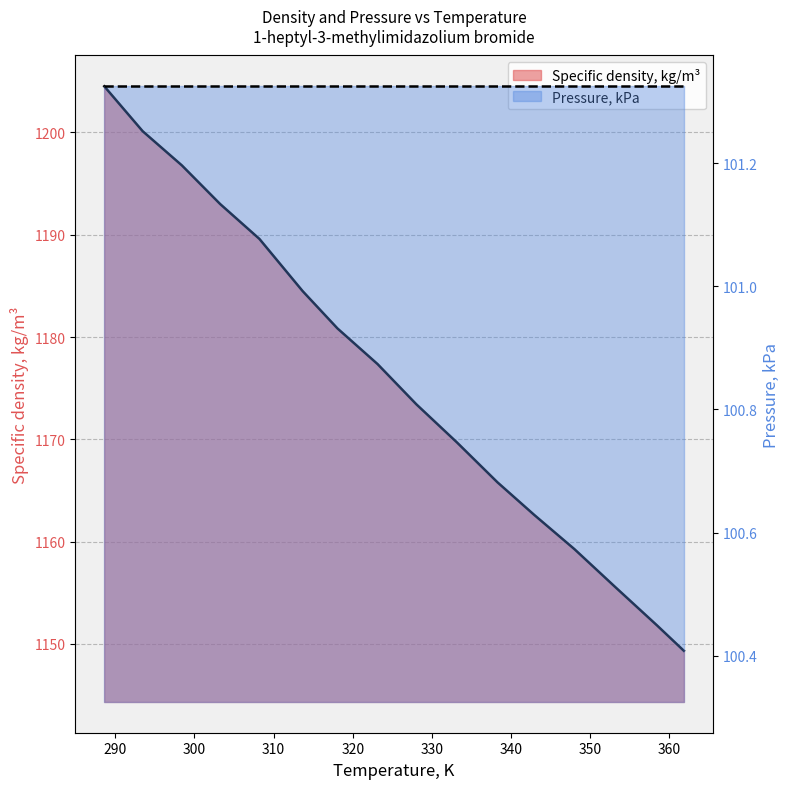

Rank the categories by value from lowest to highest.

361.83, 358.44, 353.15, 348.0, 342.93, 338.28, 333.16, 328.04, 323.13, 318.07, 313.68, 308.21, 303.25, 298.41, 293.46, 288.61